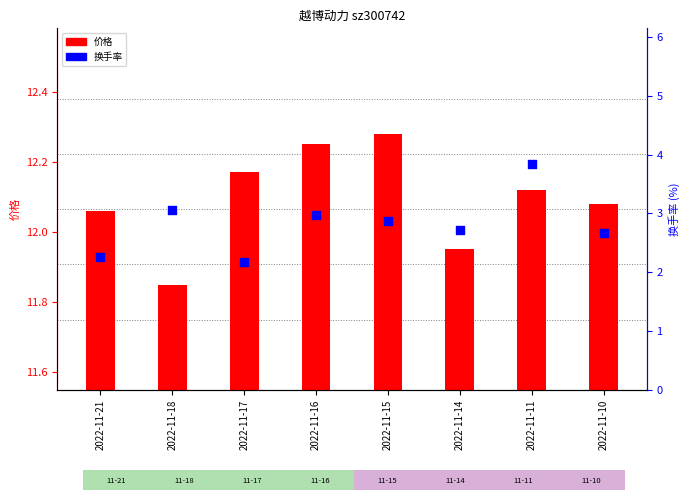

Is the value of 价格 at 2022-11-14 greater than the value of 换手率 at 2022-11-21?

Yes